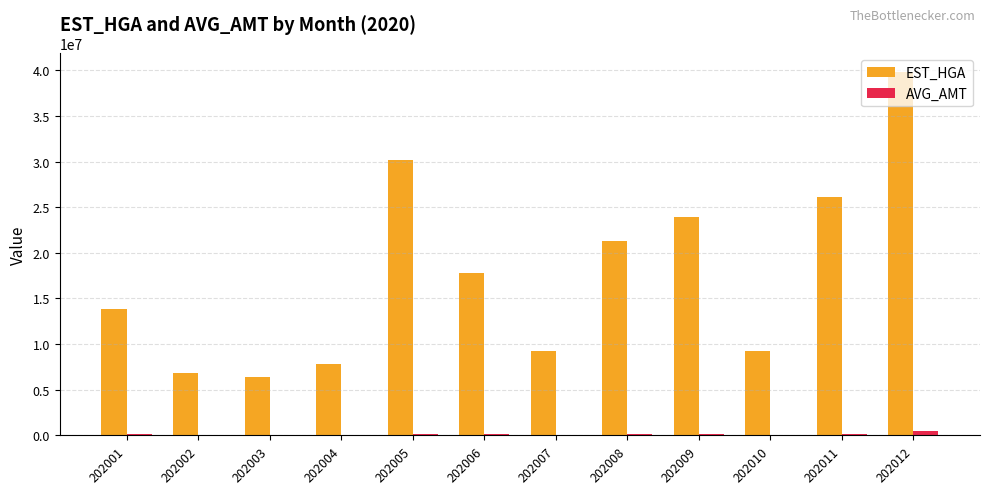

Which category has the highest value across all series?

202012